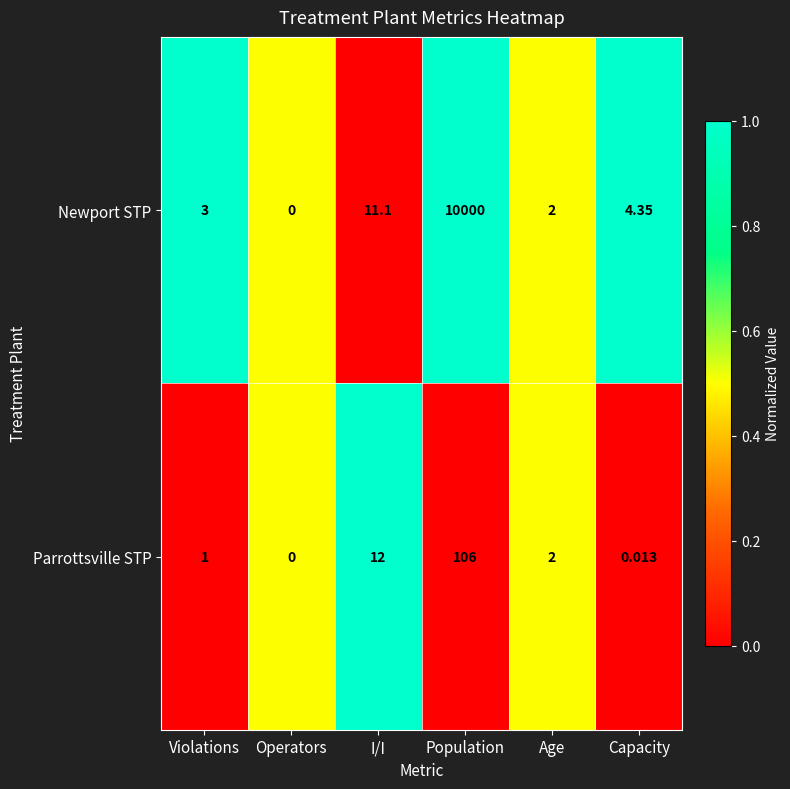

At which category does the chart reach its minimum across all series?

Operators